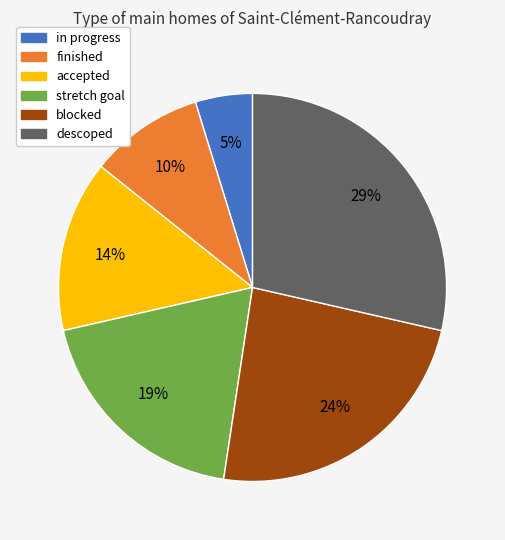

Does blocked account for over 50% of the chart?

No